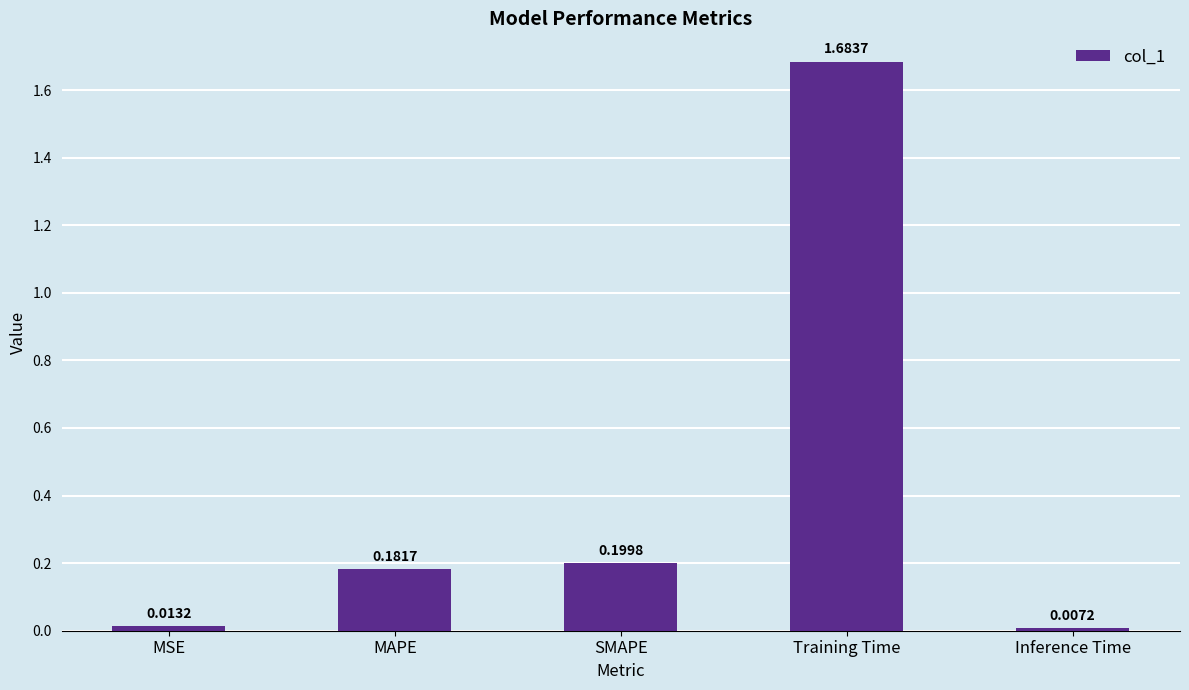

What is the label of the 2nd bar from the left?

MAPE